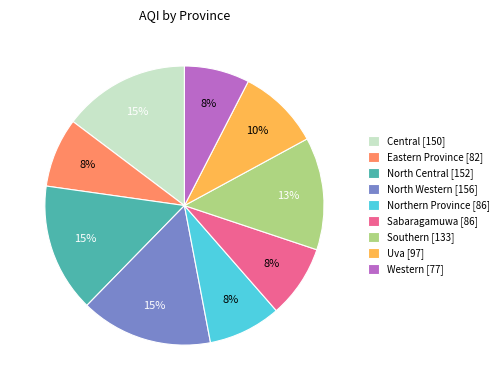

To the nearest percent, what percentage of the pie is North Central?

15%